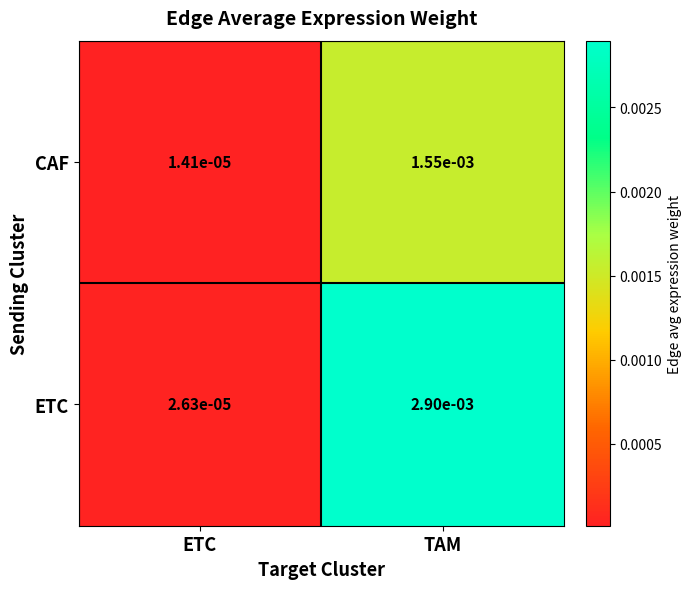

Which series changed the most between ETC and TAM?

ETC